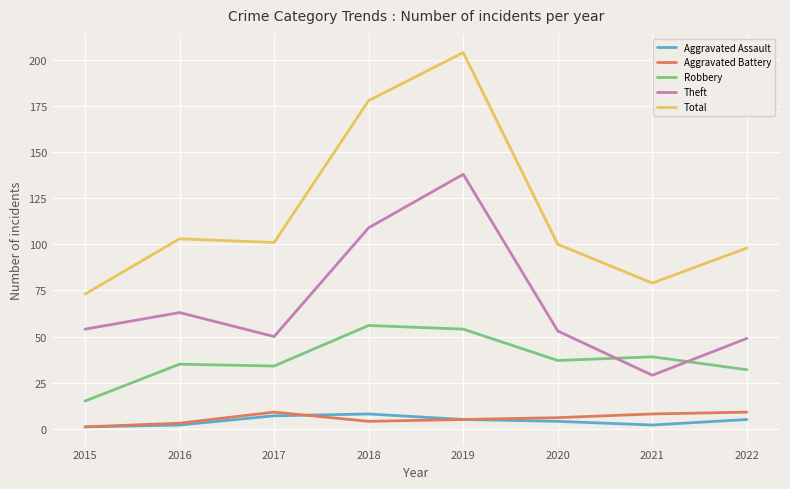

Which series ends up on top after the final intersection of Theft and Robbery?

Theft